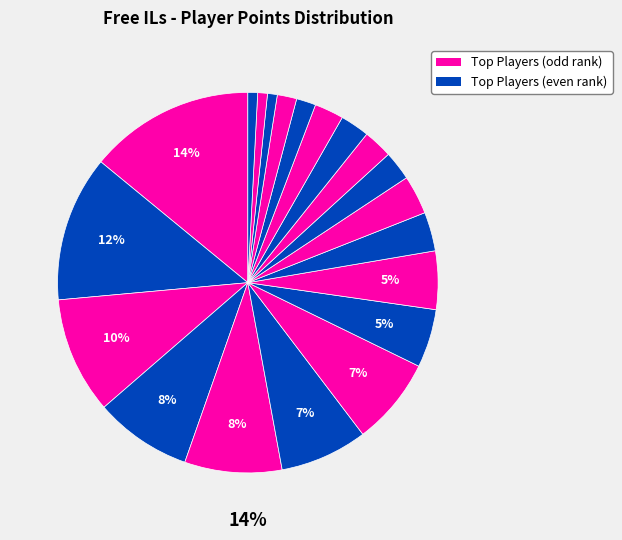

Is Anonymous 4 the majority of the pie?

No